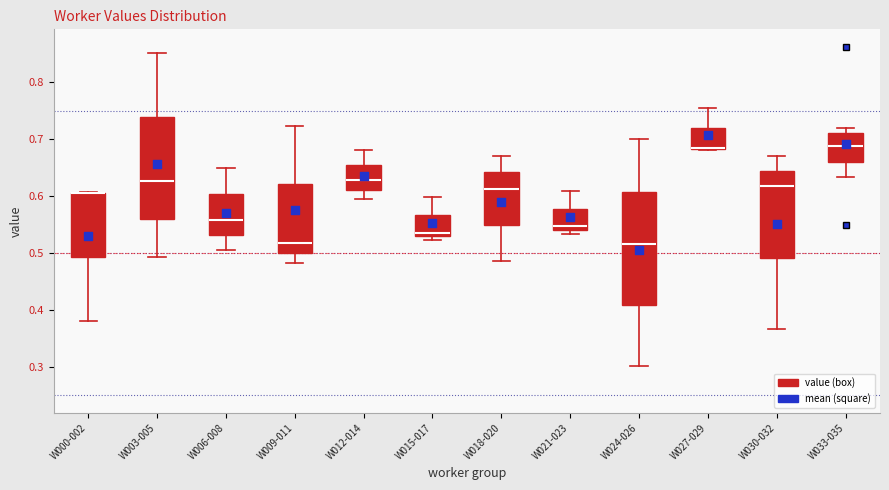

Where does the upper whisker of the box for W012-014 end on the y-axis? The values are not printed on the chart, so give them approximately, as read against the axis.

0.68